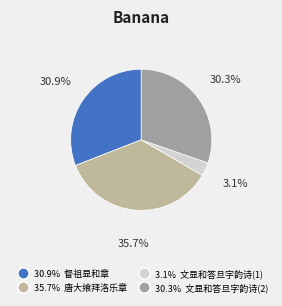

Is there a majority slice in this chart?

No